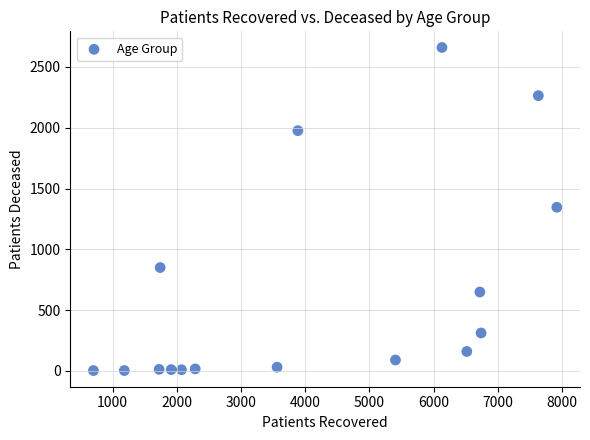

What is the range of Y values (max minus min)?

2657